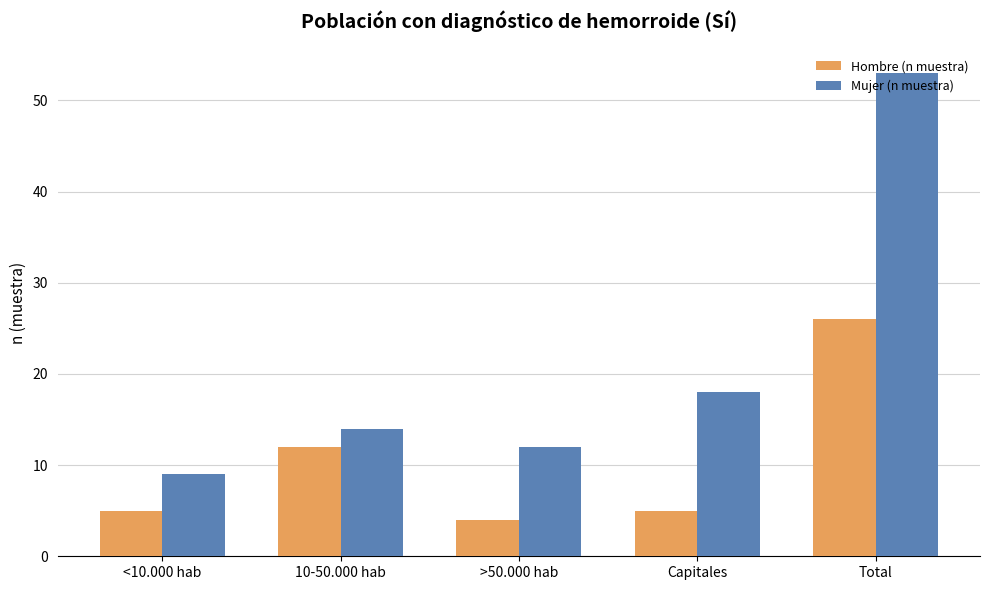

At how many categories does at least one series exceed 49?

1